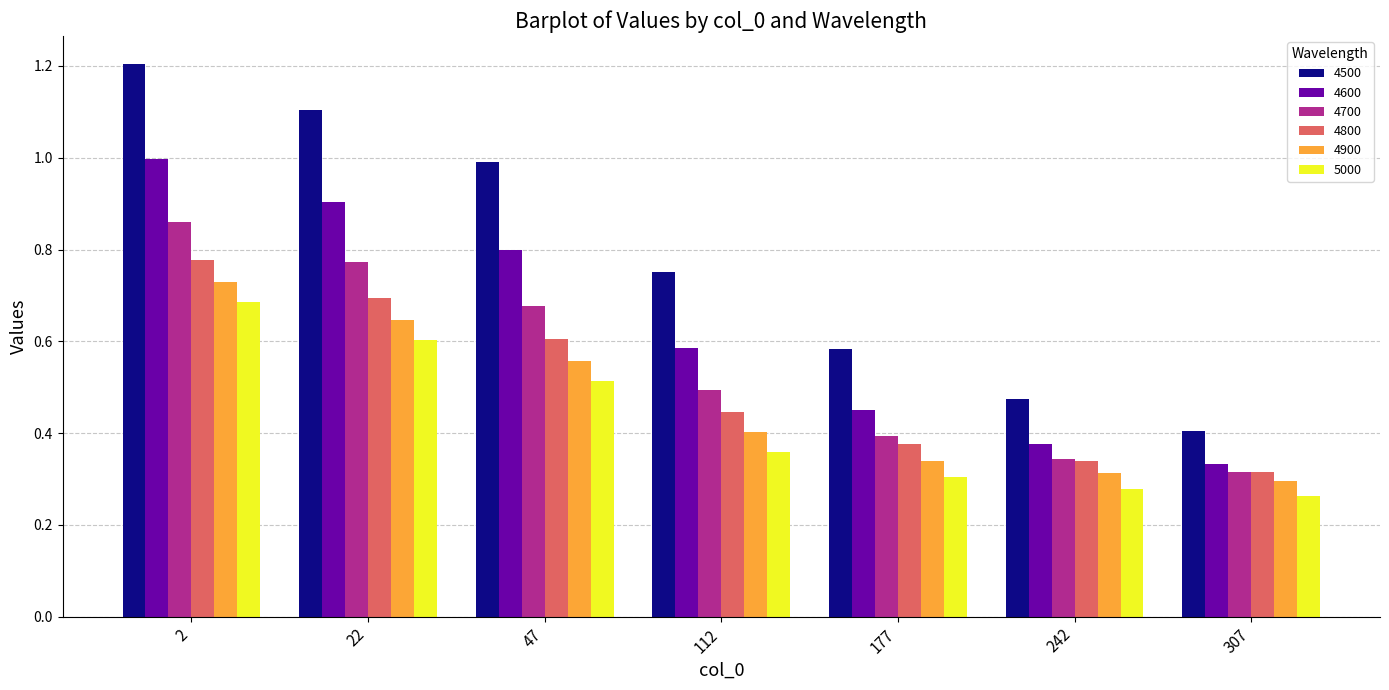

The 4700 series shows 0.3 at 307. True or false?

True